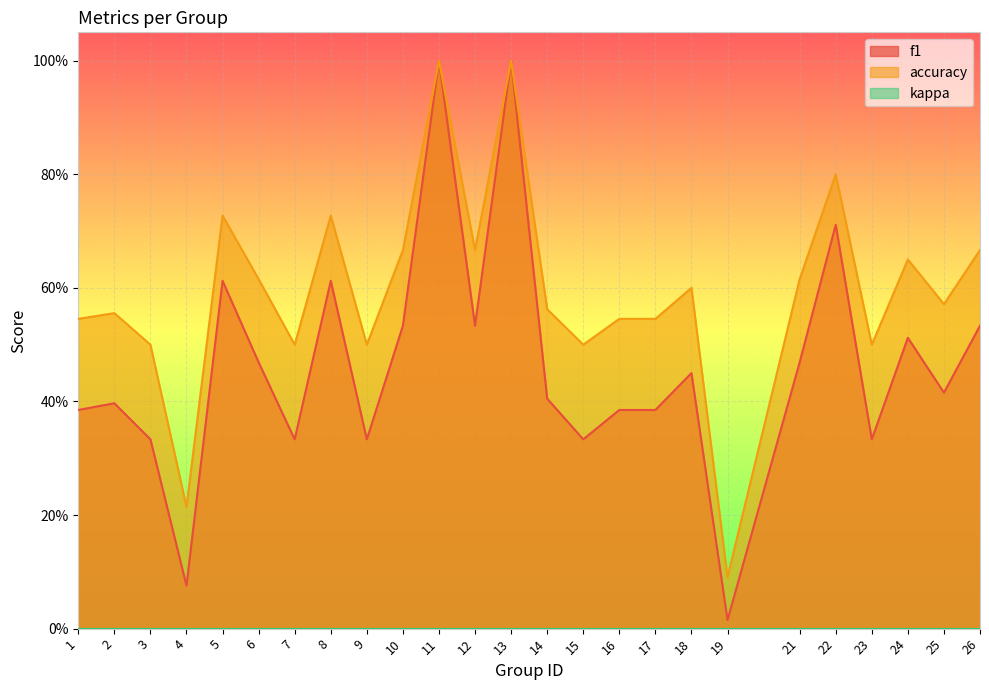

What is the total value across all series at 8?

1.3